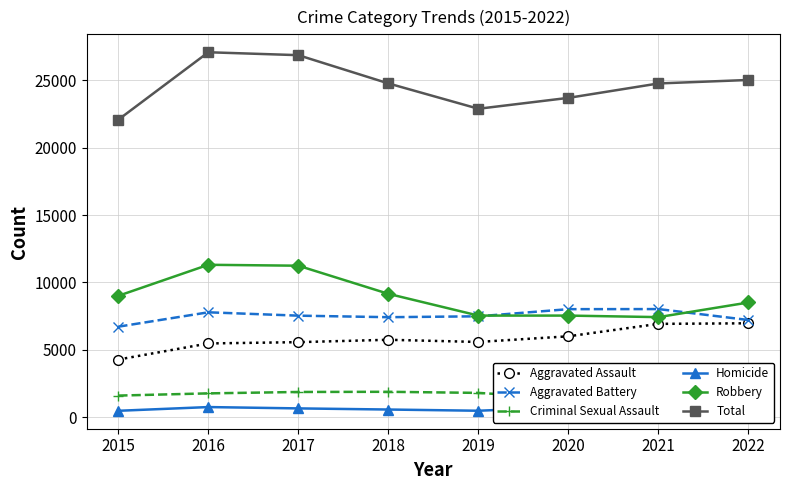

What is the value of the Aggravated Battery point at the 7th from the left?

8025